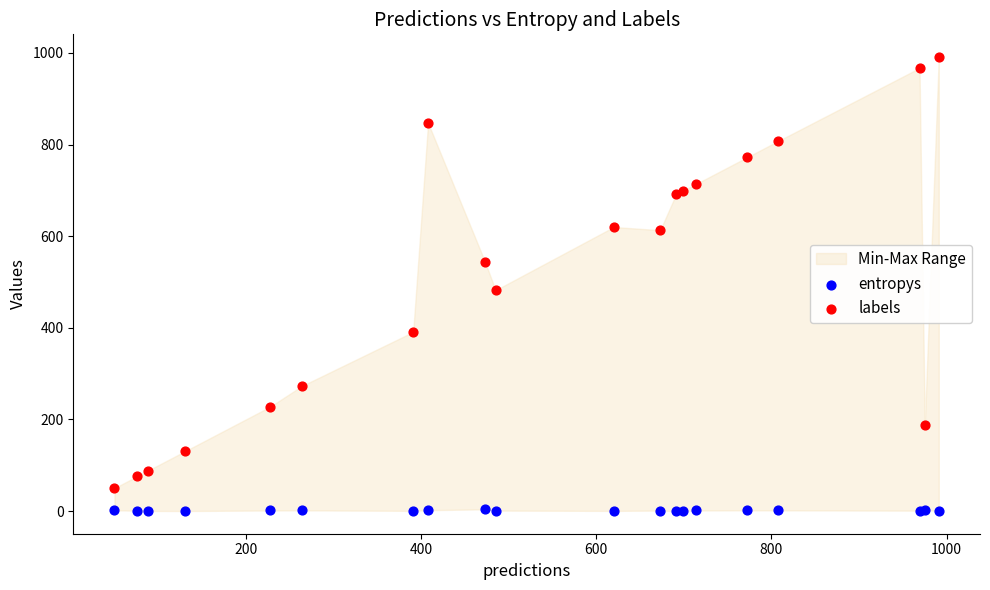

Across all series, what Y value is closest to 495?

482.0